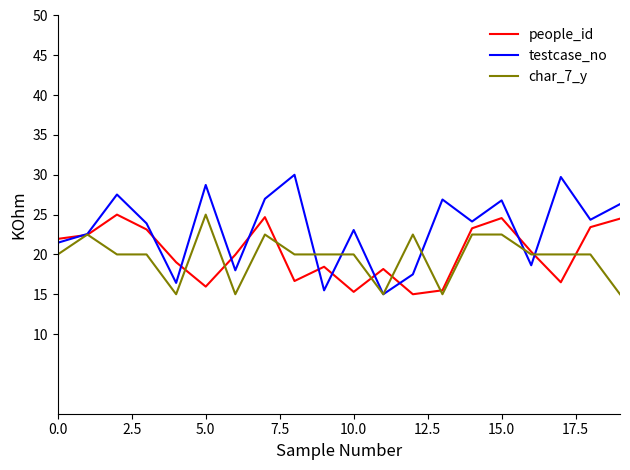

Which series has the largest range (max minus min)?

testcase_no